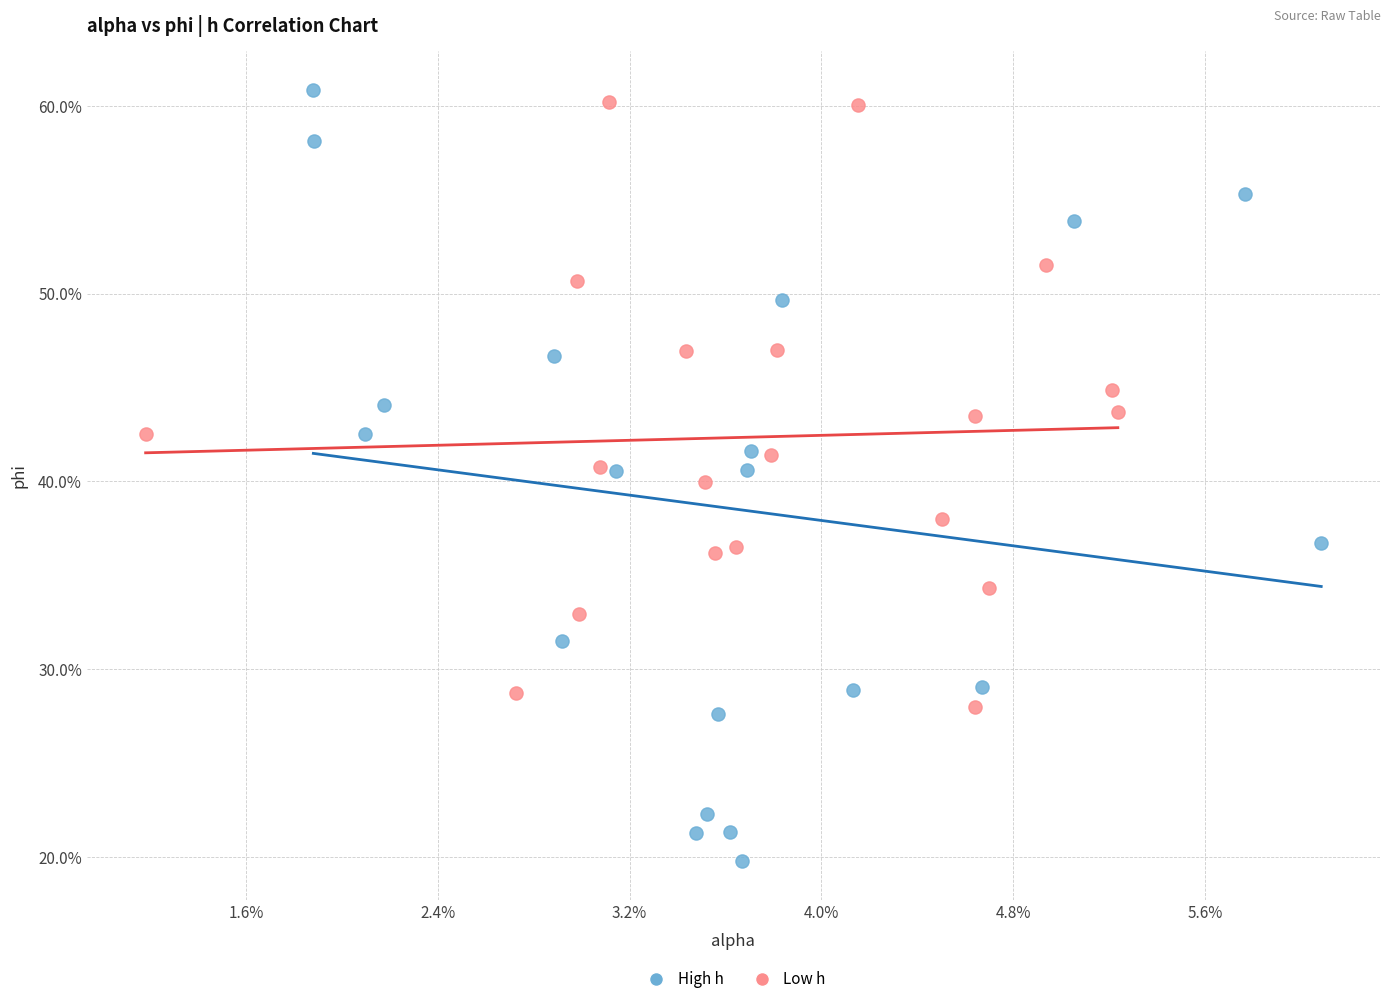

What are all the series names shown in the legend?

High h, Low h